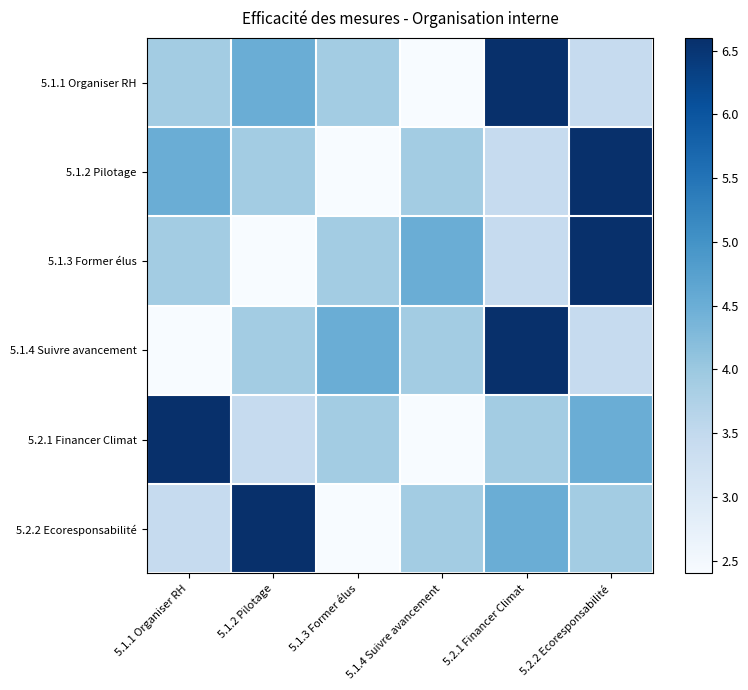

At 5.1.2 Pilotage, list the series in order from largest to smallest.

5.2.2 Ecoresponsabilité, 5.1.1 Organiser RH, 5.1.2 Pilotage, 5.1.4 Suivre avancement, 5.2.1 Financer Climat, 5.1.3 Former élus